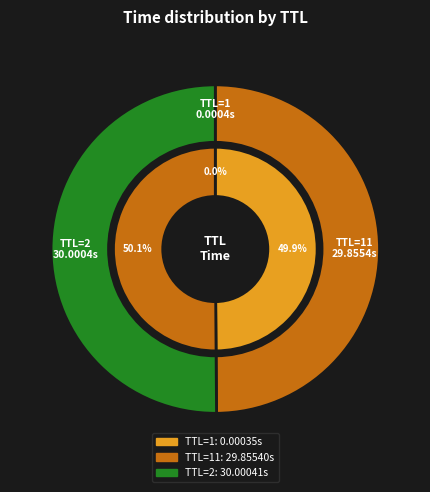

What is the majority slice?

2